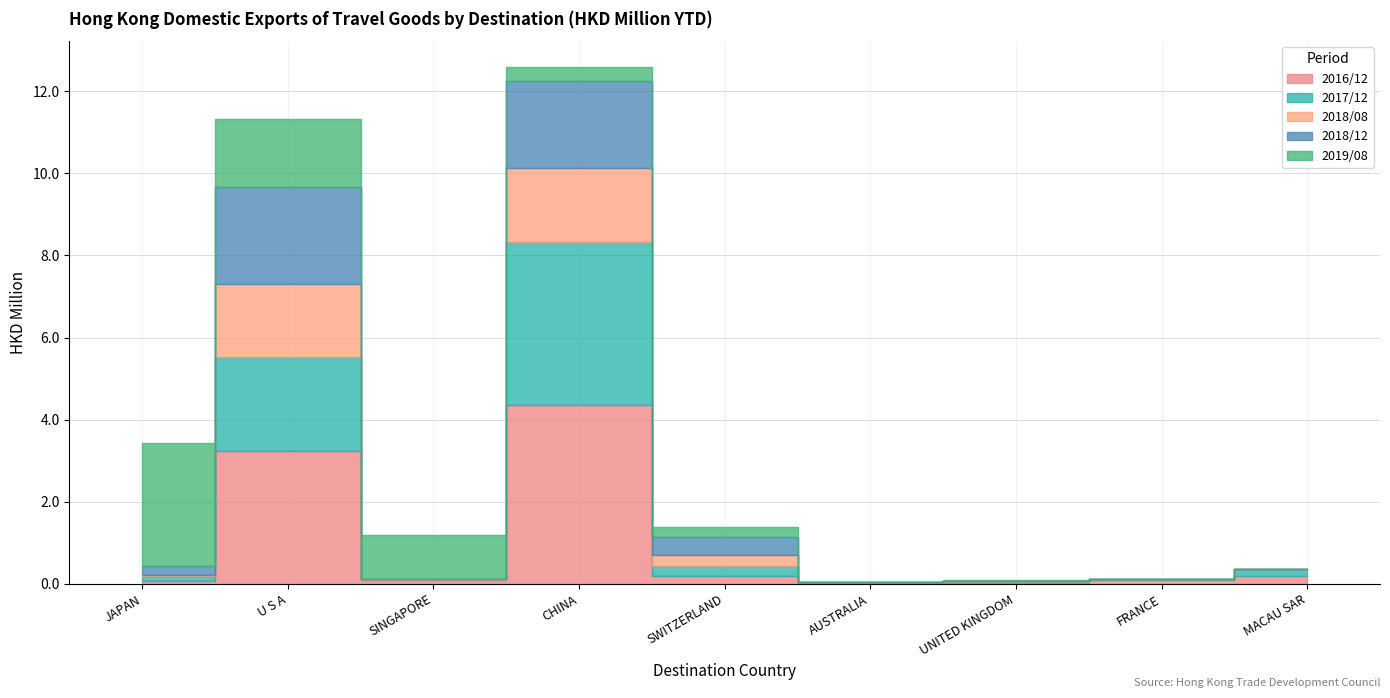

What is the difference between the maximum and minimum values in the 2018/12 series?

2.4